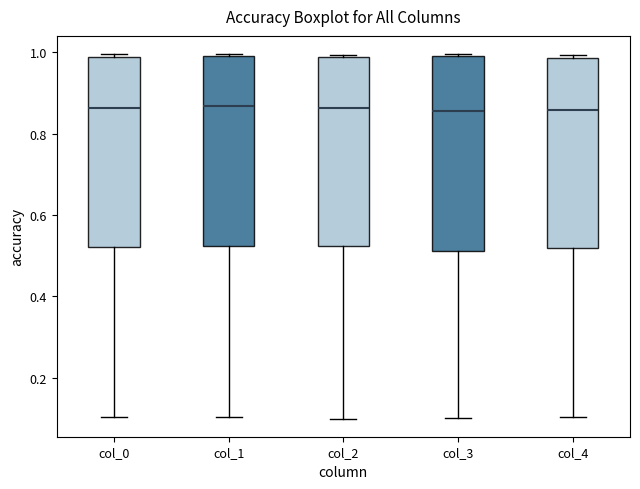

Reading left to right, transcribe this box plot: for each box, give where its median line is, the range the box spans, and where its two whiskers end, as read against the y-axis. The values are not printed on the chart, so give them approximately, as read against the axis.

col_0: median 0.86, box 0.52 to 0.98, whiskers 0.10 to 1.00
col_1: median 0.86, box 0.52 to 0.98, whiskers 0.10 to 1.00
col_2: median 0.86, box 0.52 to 0.98, whiskers 0.10 to 1.00
col_3: median 0.86, box 0.52 to 0.98, whiskers 0.10 to 1.00
col_4: median 0.86, box 0.52 to 0.98, whiskers 0.10 to 1.00